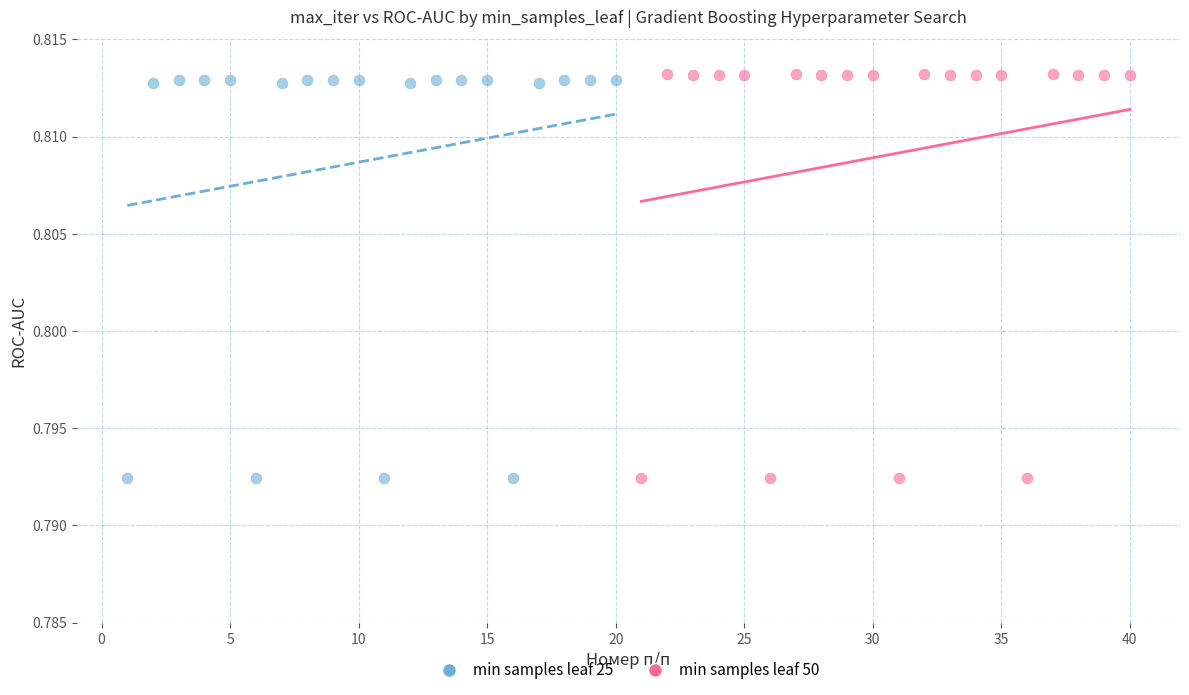

Which series contains the highest Y value?

min samples leaf 50